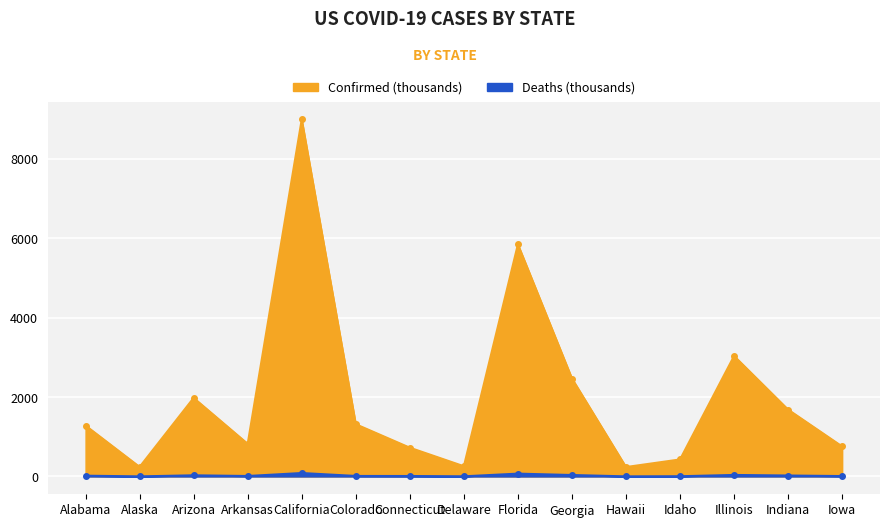

Is the value of Deaths at Arkansas greater than the value of Confirmed at Florida?

No